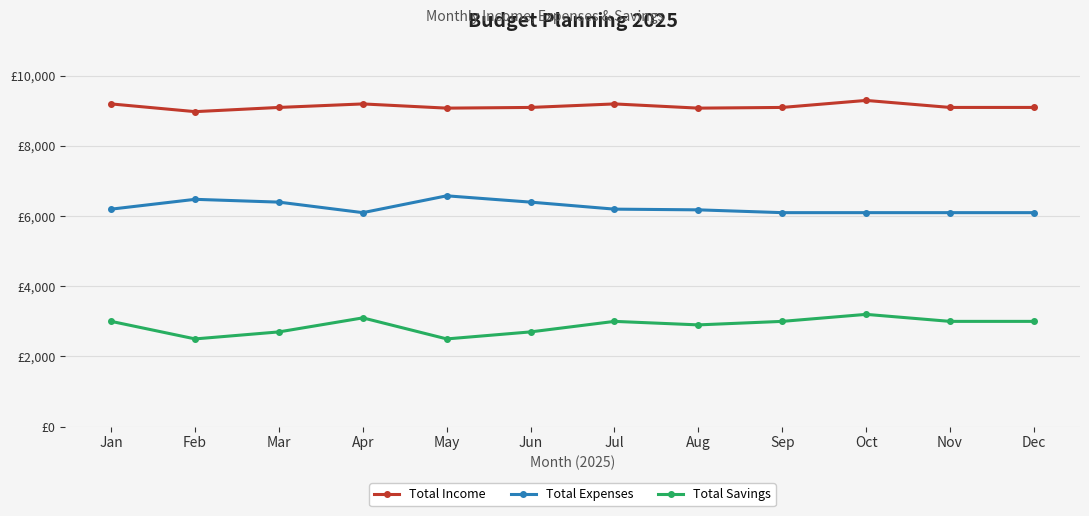

What are all the series names shown in the legend?

Total Income, Total Expenses, Total Savings